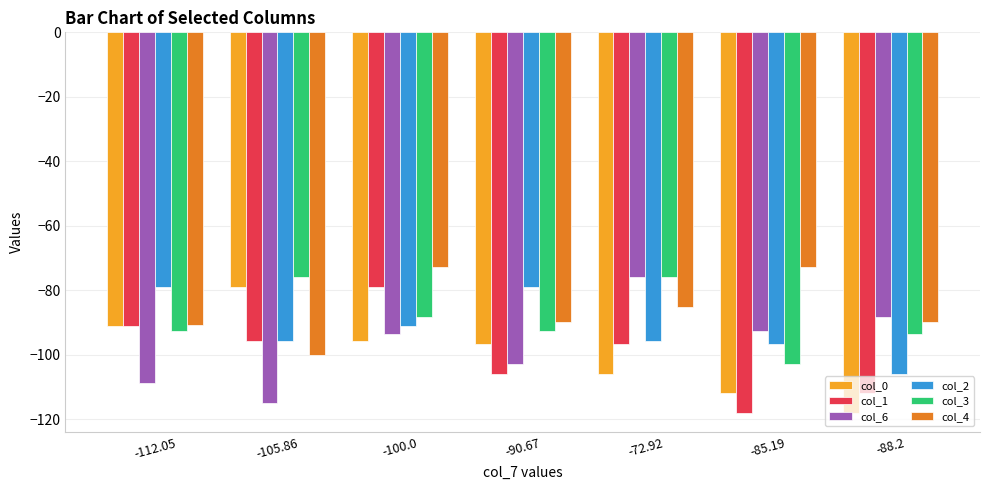

Reading right to left, what are all the values shown in this chart?

col_0: -88.2=-118.1	-85.19=-111.9	-72.92=-106.0	-90.67=-96.7	-100.0=-95.8	-105.86=-78.9	-112.05=-91.2
col_1: -88.2=-111.9	-85.19=-118.1	-72.92=-96.7	-90.67=-106.0	-100.0=-78.9	-105.86=-95.8	-112.05=-91.2
col_6: -88.2=-88.2	-85.19=-92.8	-72.92=-75.9	-90.67=-103.0	-100.0=-93.7	-105.86=-115.1	-112.05=-108.9
col_2: -88.2=-106.0	-85.19=-96.7	-72.92=-95.8	-90.67=-78.9	-100.0=-91.2	-105.86=-95.8	-112.05=-78.9
col_3: -88.2=-93.7	-85.19=-103.0	-72.92=-75.9	-90.67=-92.8	-100.0=-88.2	-105.86=-75.9	-112.05=-92.8
col_4: -88.2=-89.8	-85.19=-72.9	-72.92=-85.2	-90.67=-89.8	-100.0=-72.9	-105.86=-100.0	-112.05=-90.7